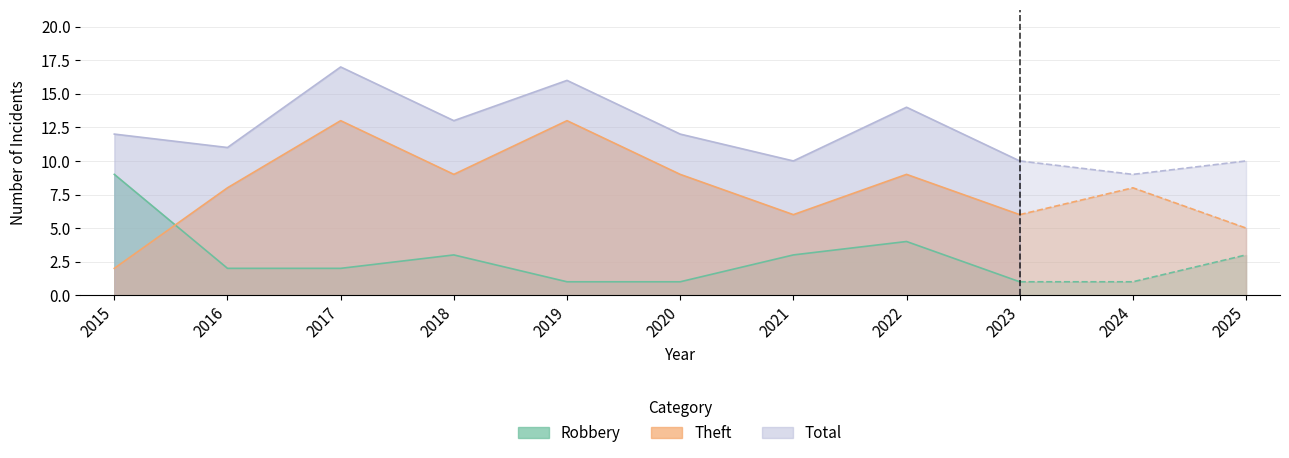

What is the difference between the second highest and second lowest values in the Robbery series?

3